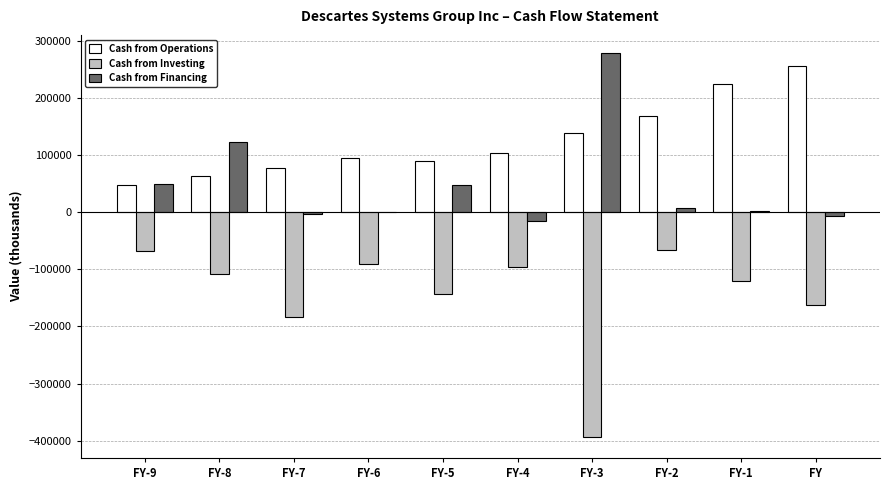

What is the maximum value shown in the chart?

278167.1